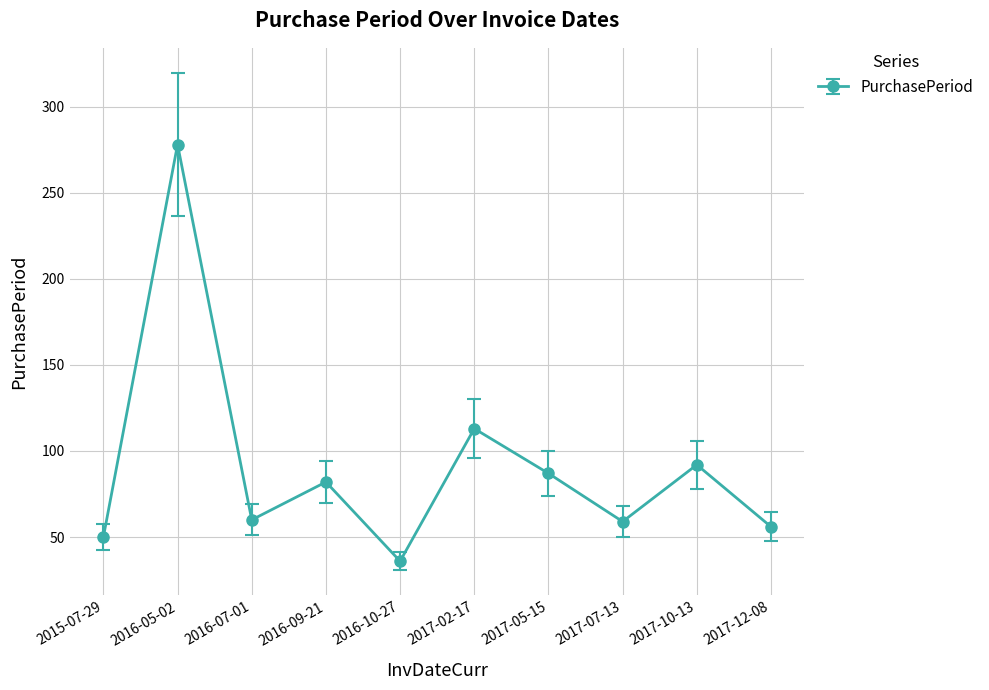

What is the change in value from 2017-02-17 to 2017-10-13?

-21